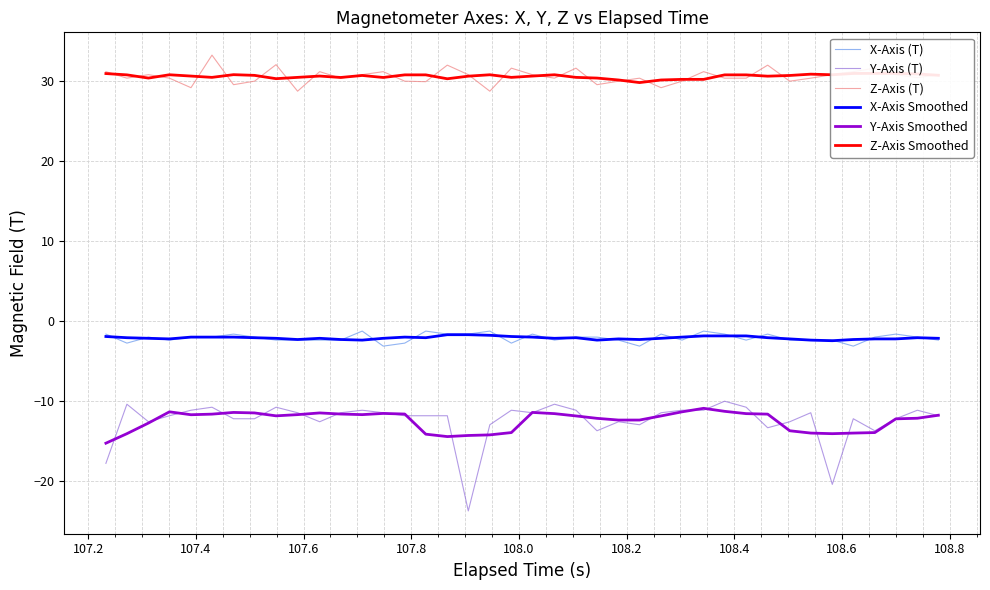

What is the difference between the second highest and second lowest values in the Z-Axis (T) series?

3.3